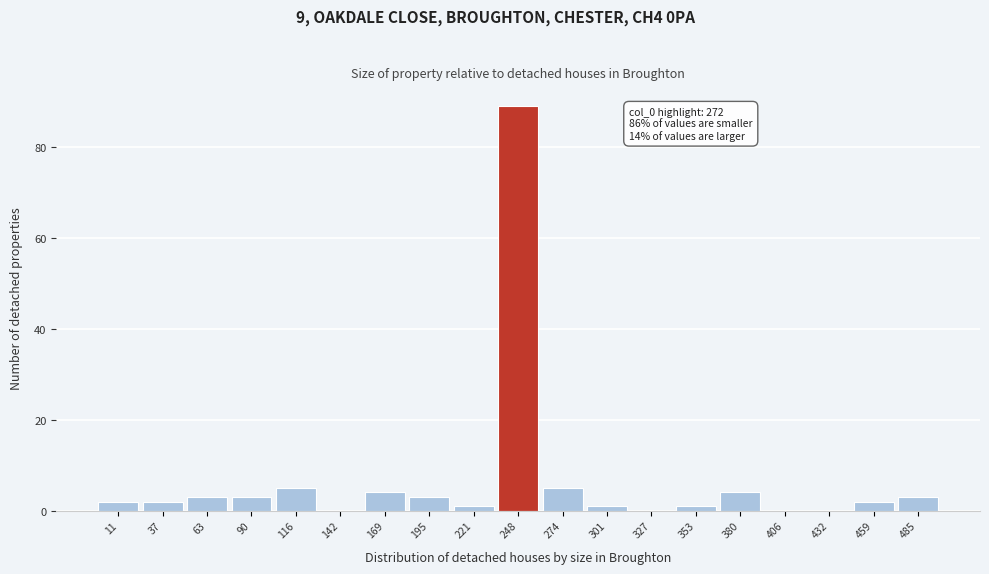

Reading left to right, list all the values displayed in this chart.

11=2	37=2	63=3	90=3	116=5	142=0	169=4	195=3	221=1	248=89	274=5	301=1	327=0	353=1	380=4	406=0	432=0	459=2	485=3